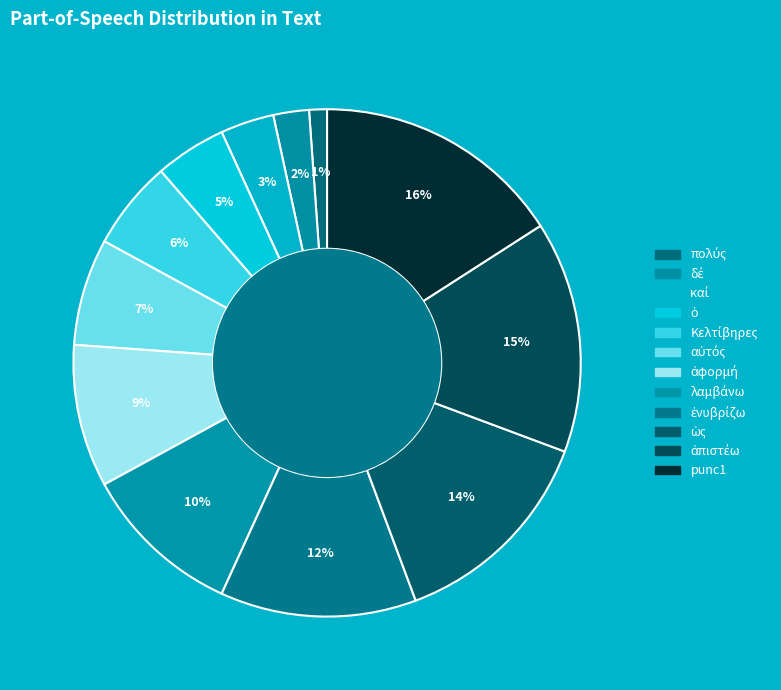

Count the number of slices in the pie.

12